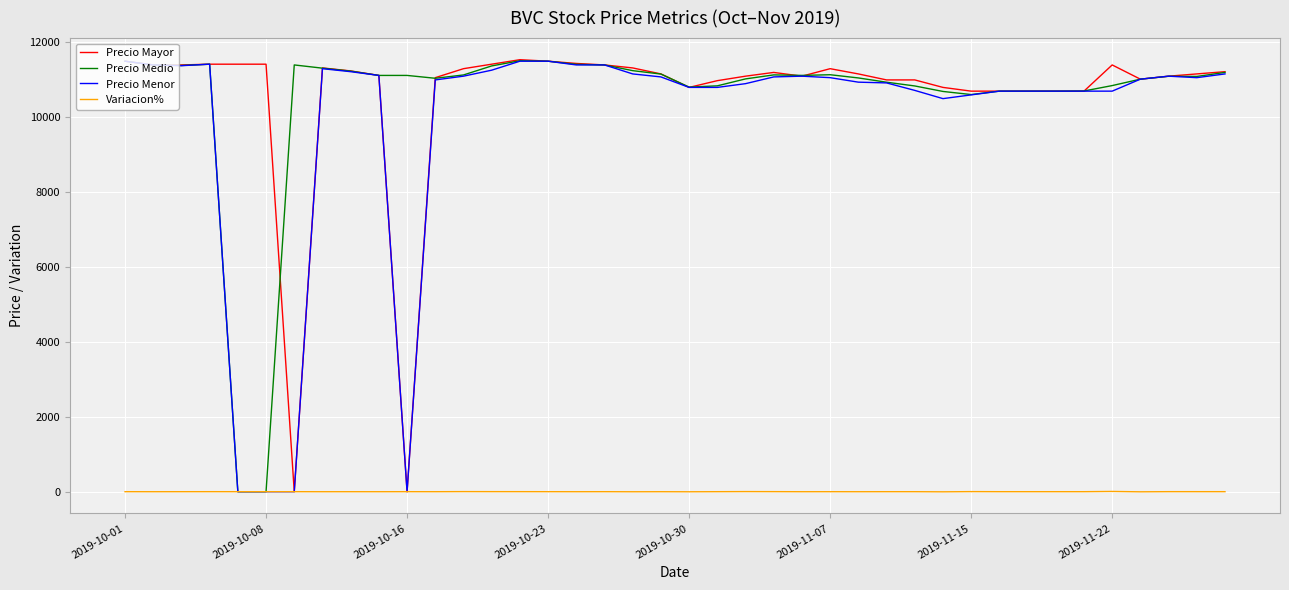

What are all the series names shown in the legend?

Precio Mayor, Precio Medio, Precio Menor, Variacion%